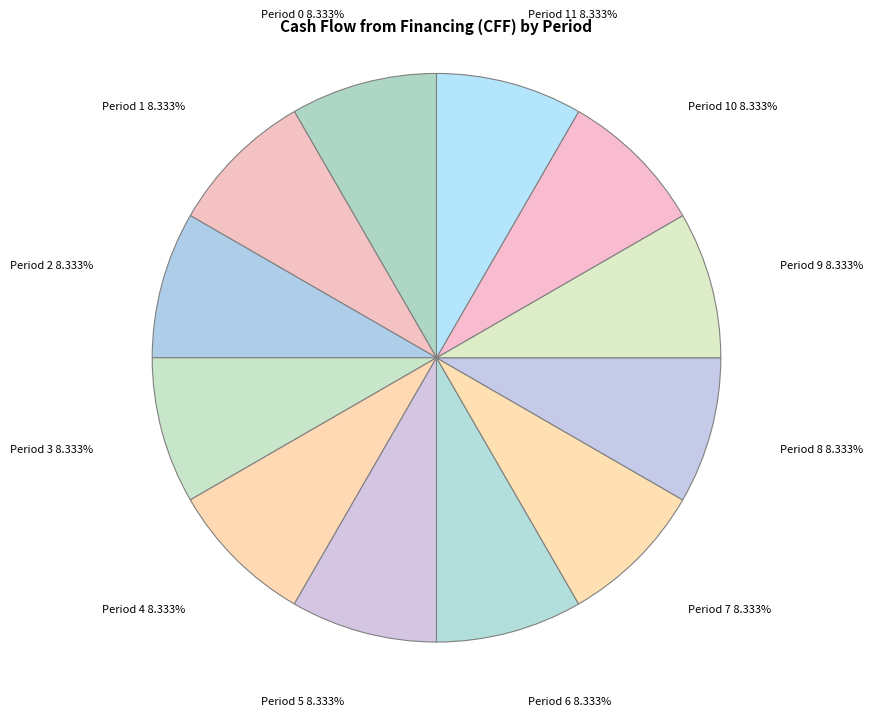

What is the ratio of the value at Period 4 to the value at Period 1?

1.0